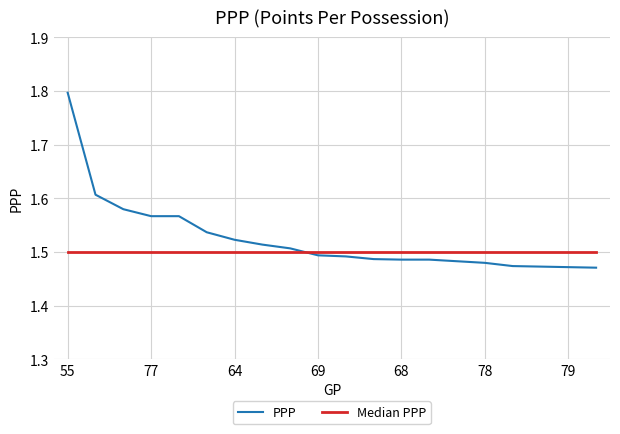

How many categories are shown in the chart?

20